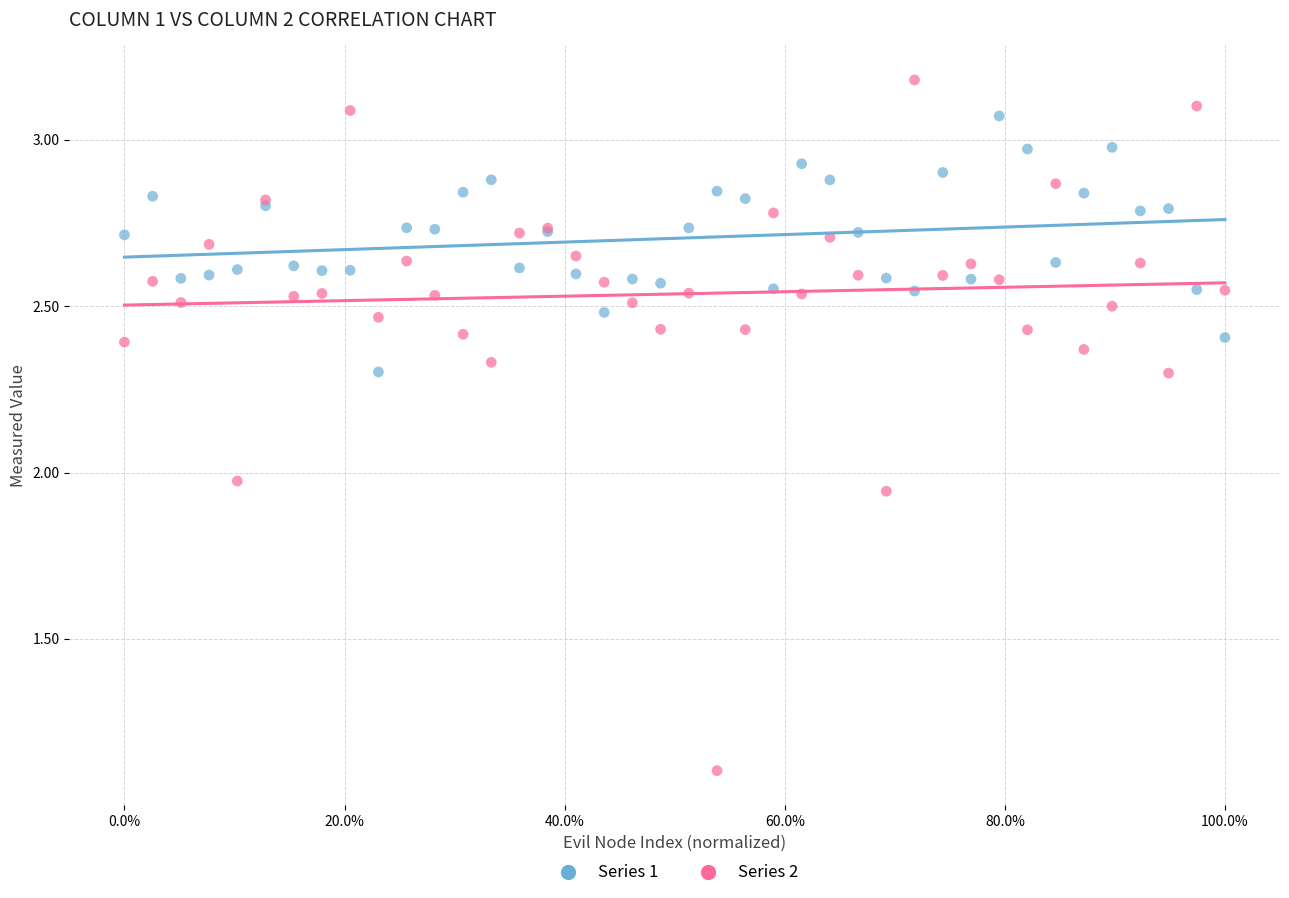

Which series has the widest spread of Y values?

Series 2